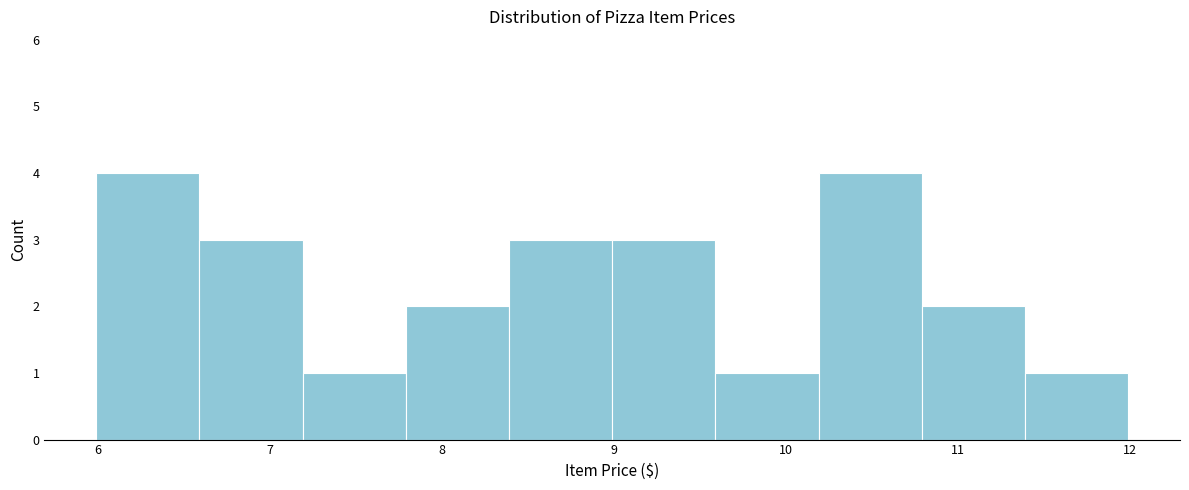

Reading left to right, transcribe this chart: for each bar, give the range it covers on the x-axis and its height. Neither the bar edges nor the heights are printed on the chart, so give them approximately, as read against the axes.

5.99 to 6.59: 4
6.59 to 7.19: 3
7.19 to 7.79: 1
7.79 to 8.39: 2
8.39 to 8.99: 3
8.99 to 9.59: 3
9.59 to 10.19: 1
10.19 to 10.79: 4
10.79 to 11.39: 2
11.39 to 11.99: 1